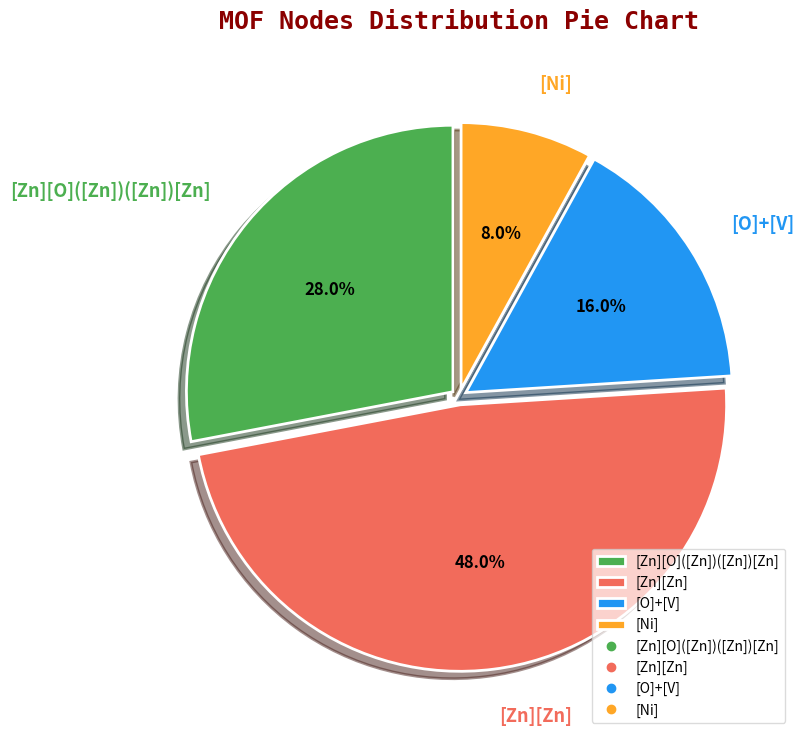

Is there a majority slice in this chart?

No